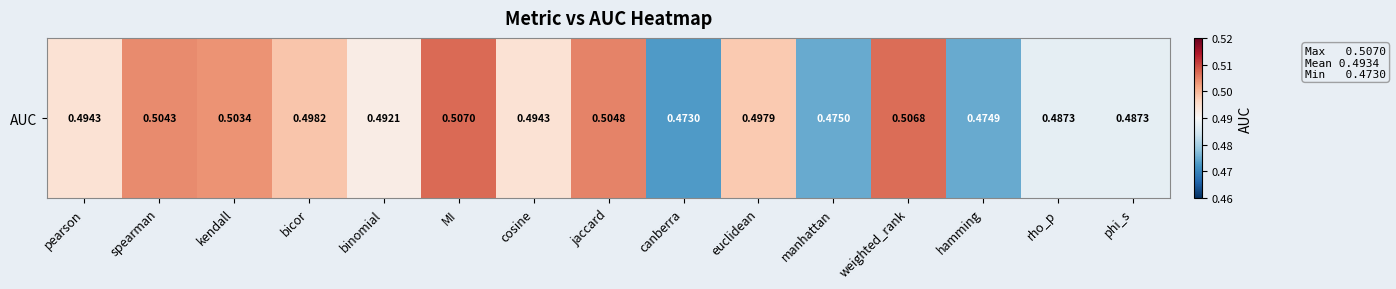

Reading left to right, list all the values displayed in this chart.

0.5	0.5	0.5	0.5	0.5	0.5	0.5	0.5	0.5	0.5	0.5	0.5	0.5	0.5	0.5